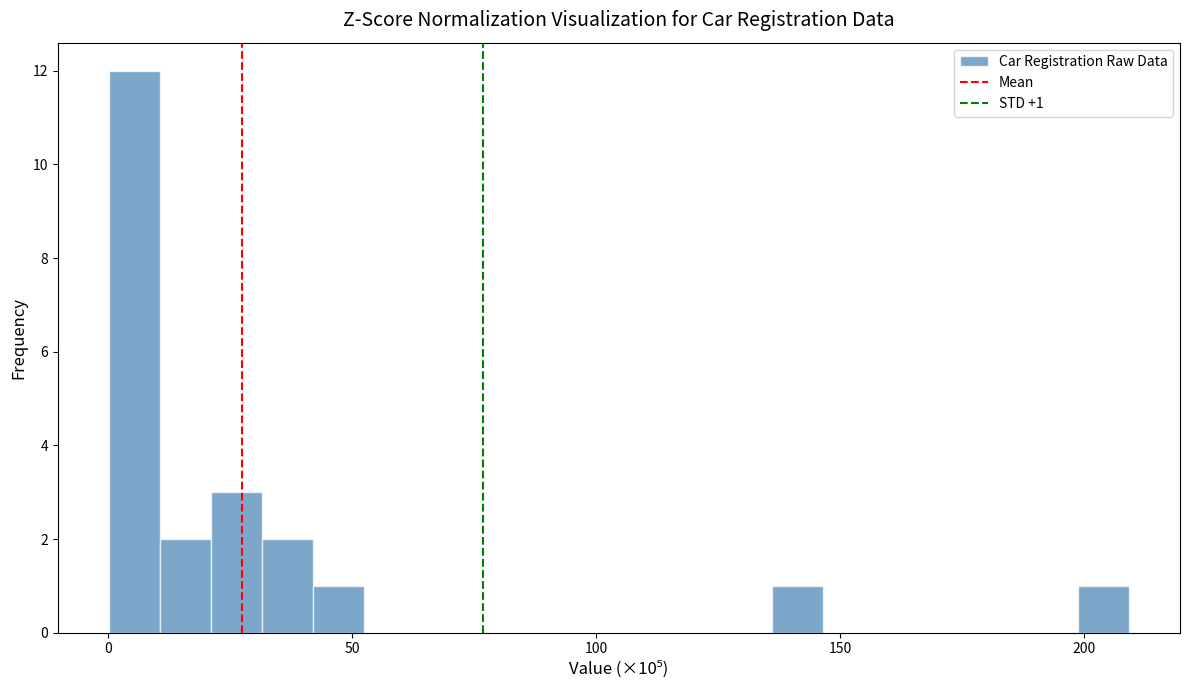

Read against the x-axis, roughly where is the centre of the tallest bar?

5